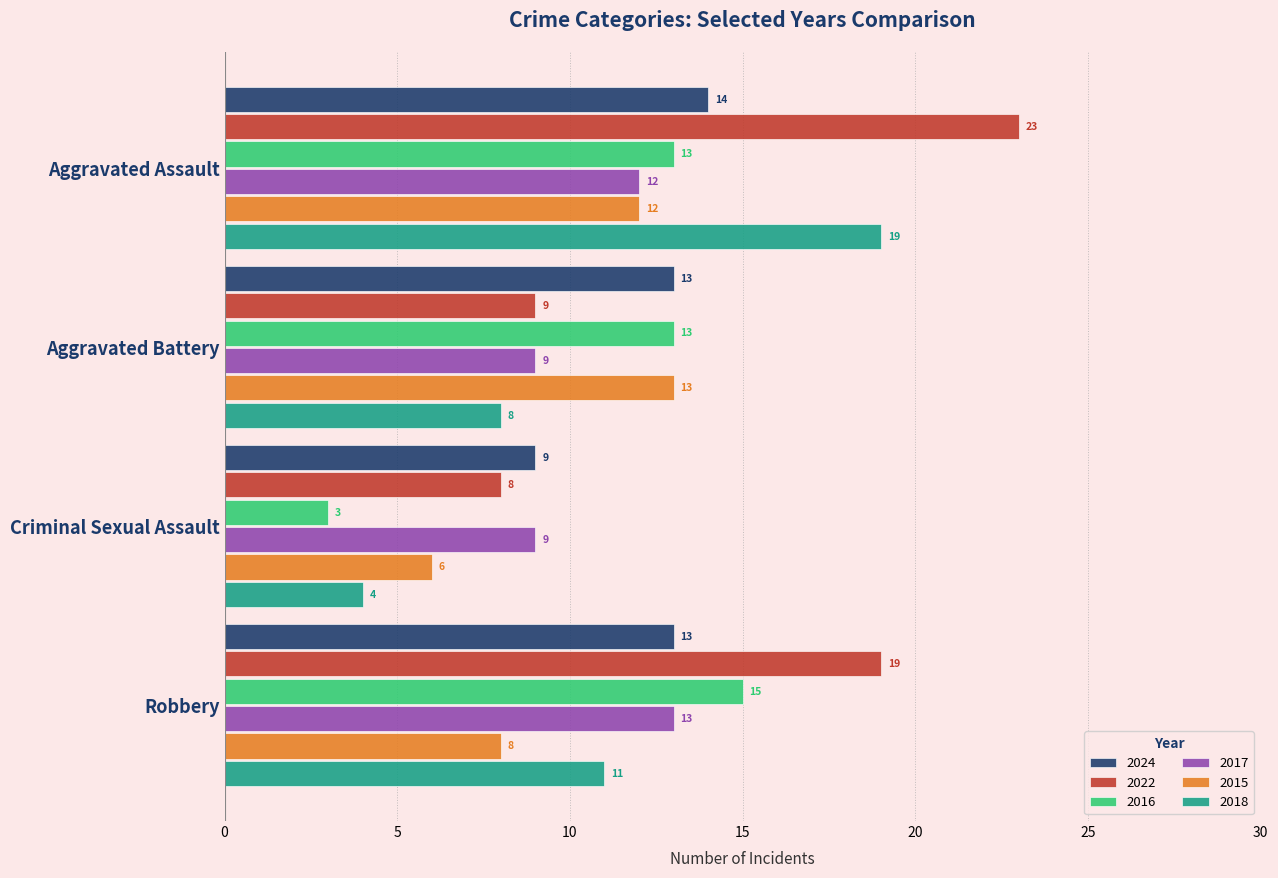

What is the maximum value shown in the chart?

23